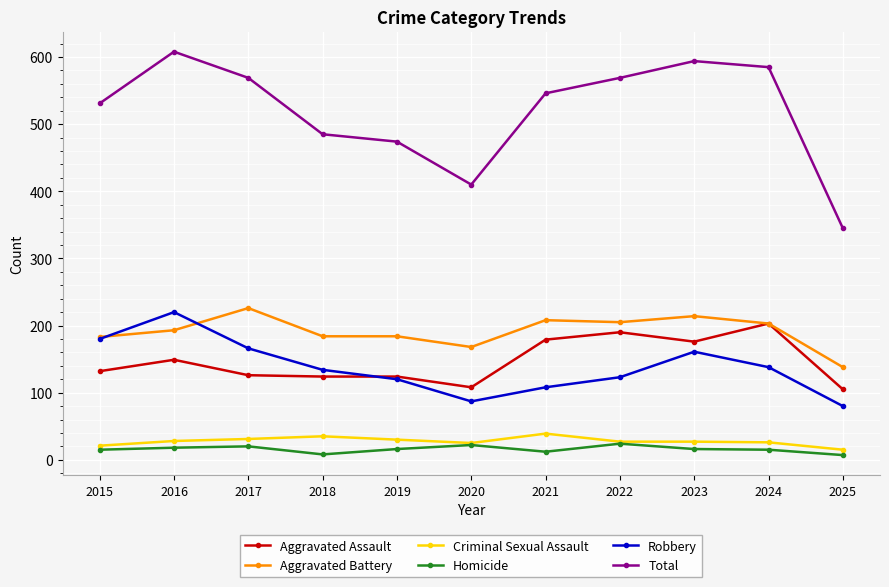

What is the difference between the Criminal Sexual Assault values at 2021 and 2015?

18